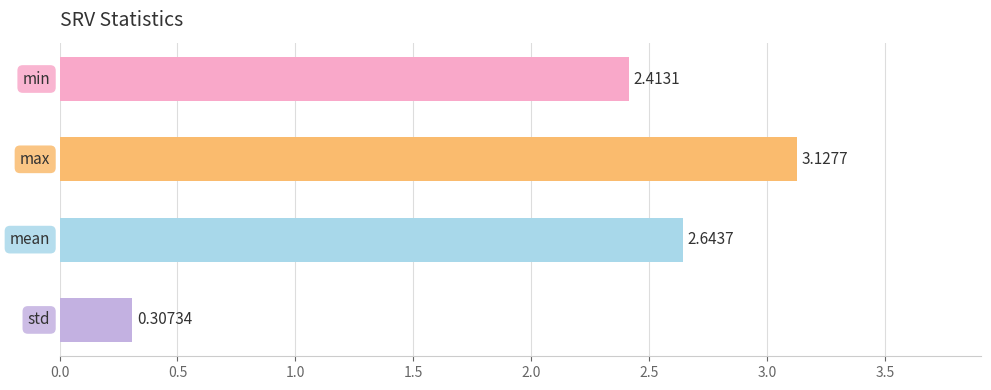

What is the sum of all values?

8.5